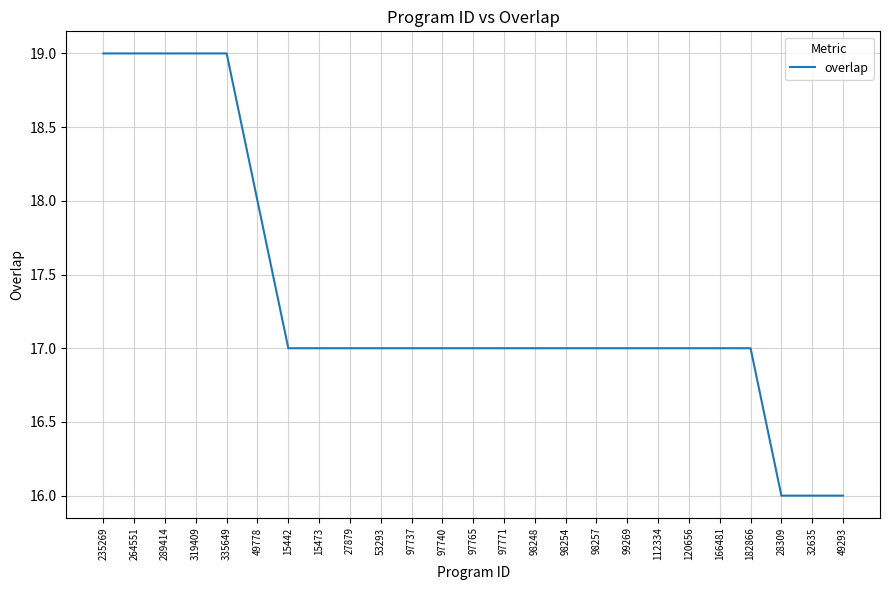

What is the maximum value shown in the chart?

19